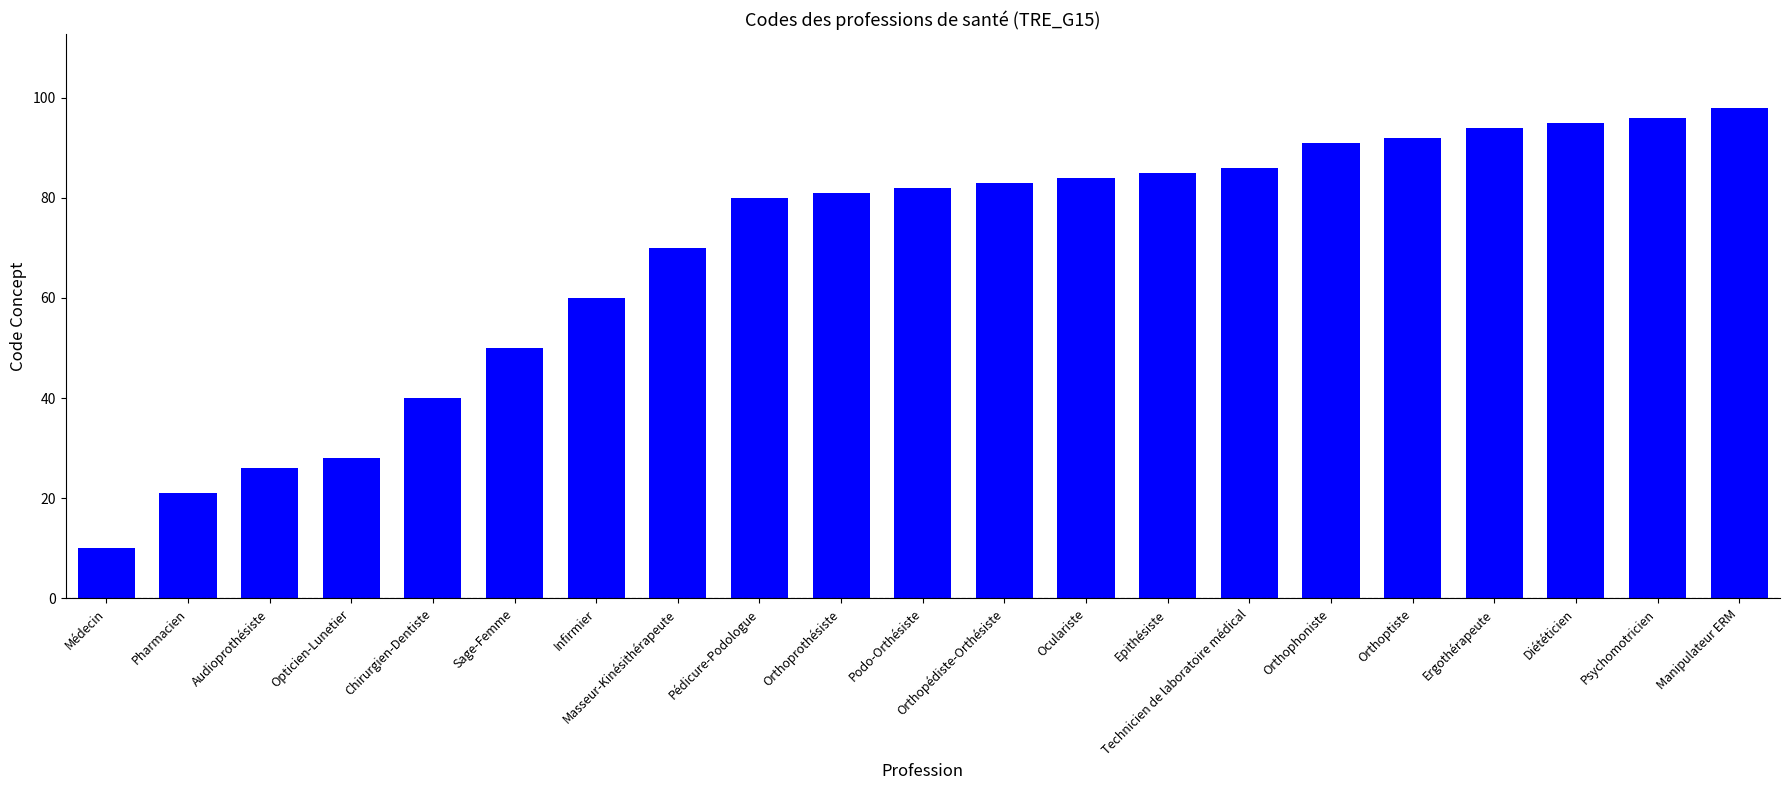

Reading right to left, extract all data points from this chart.

98	96	95	94	92	91	86	85	84	83	82	81	80	70	60	50	40	28	26	21	10